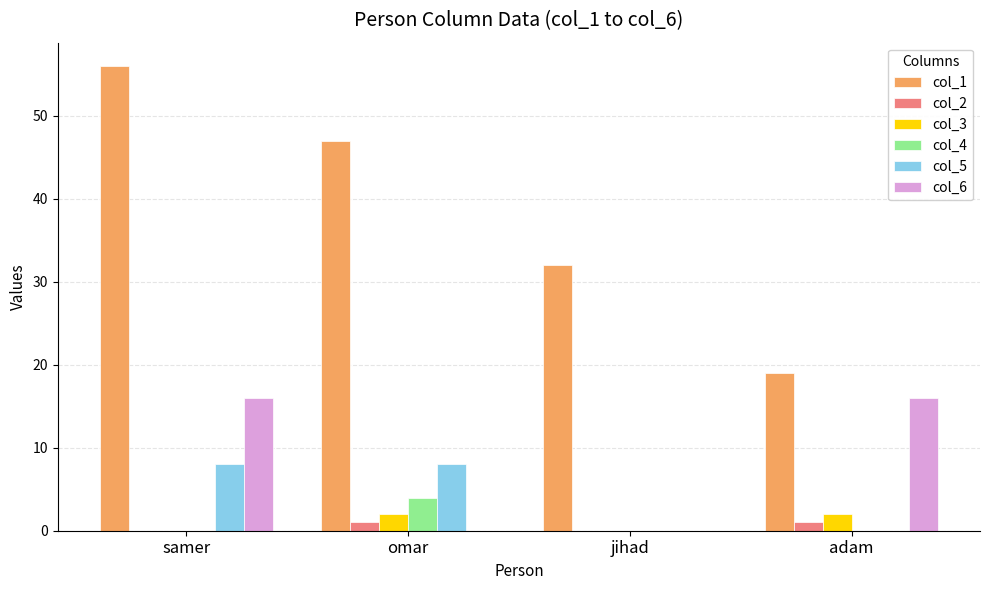

Is the value of col_1 at omar greater than the value of col_5 at samer?

Yes